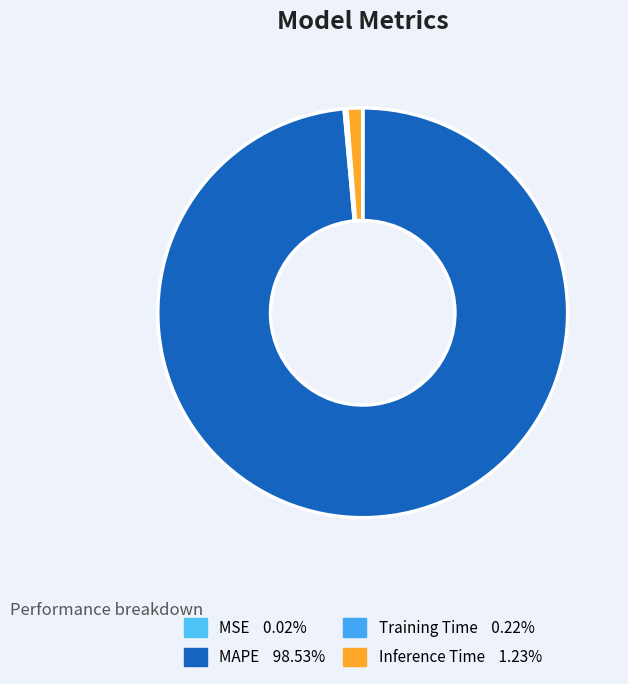

The MSE slice represents 0% of the pie. True or false?

True